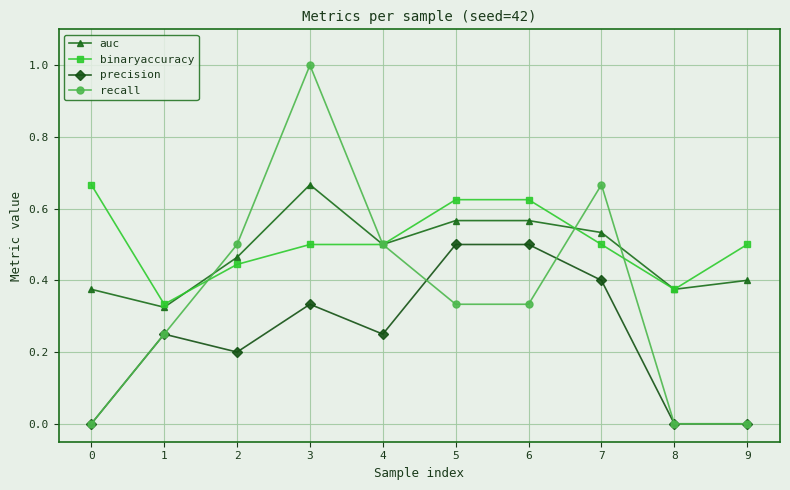

At which label does binaryaccuracy reach its minimum?

1